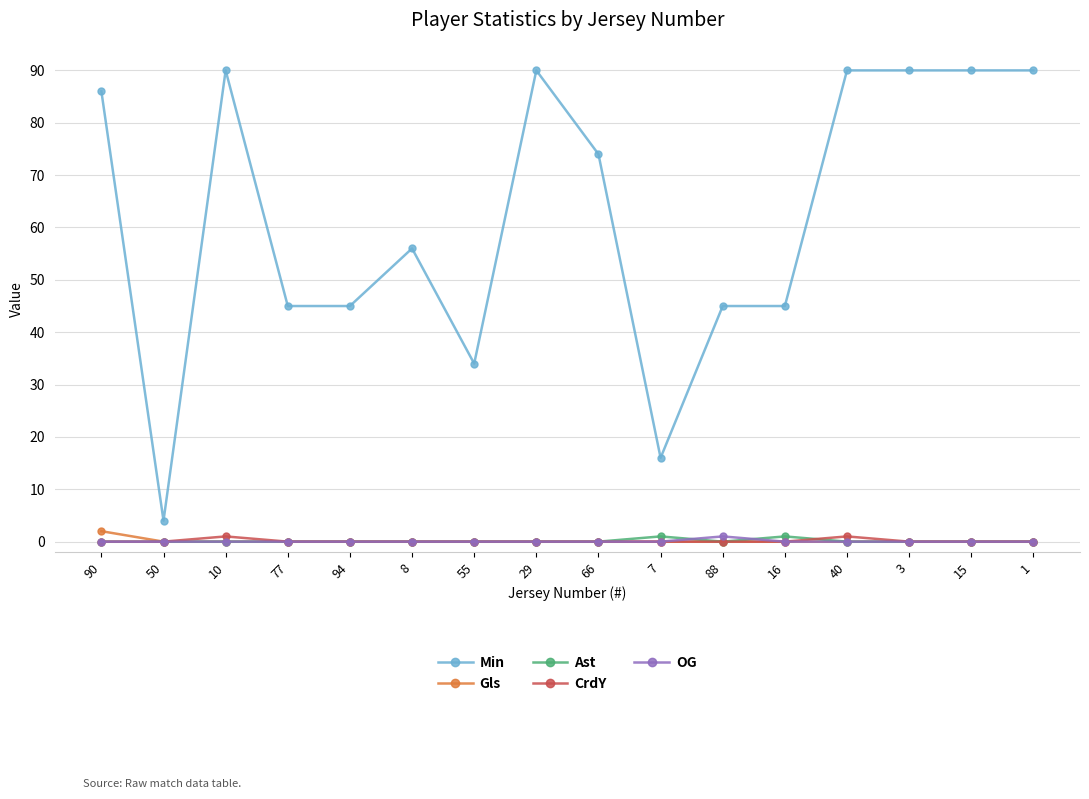

Reading right to left, extract all data points from this chart.

Min: 90	90	90	90	45	45	16	74	90	34	56	45	45	90	4	86
Gls: 0	0	0	0	0	0	0	0	0	0	0	0	0	0	0	2
Ast: 0	0	0	0	1	0	1	0	0	0	0	0	0	0	0	0
CrdY: 0	0	0	1	0	0	0	0	0	0	0	0	0	1	0	0
OG: 0	0	0	0	0	1	0	0	0	0	0	0	0	0	0	0